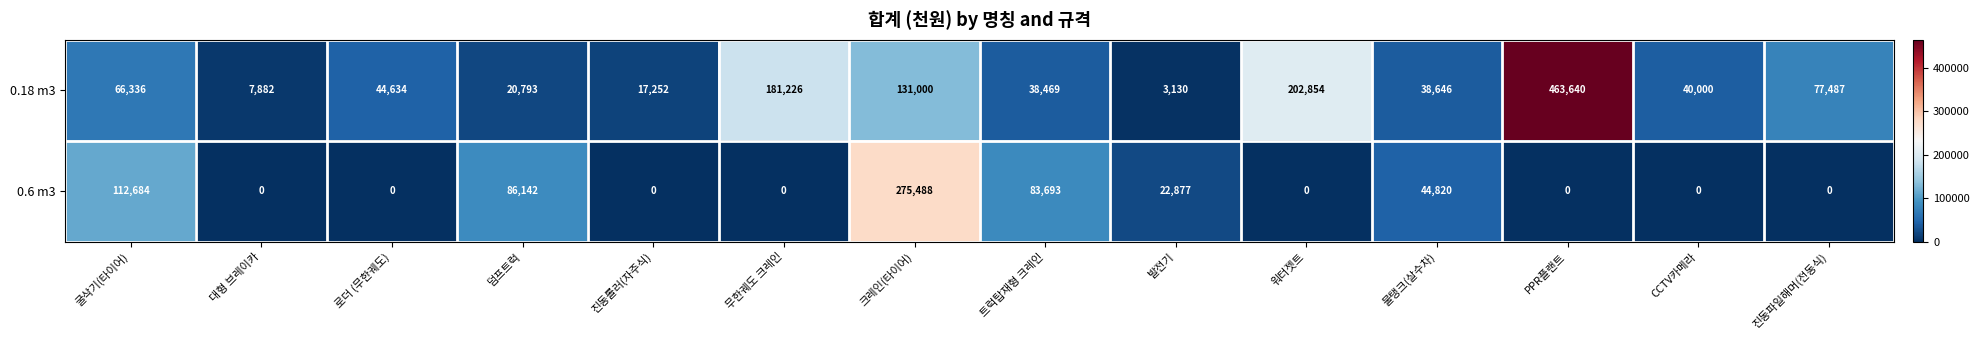

Which series has the largest total across all categories?

0.18 m3